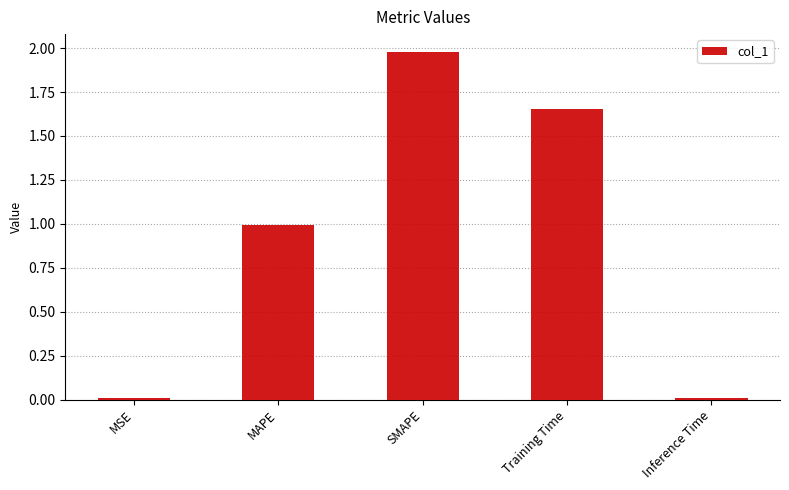

The value at Inference Time is 0.0. True or false?

True